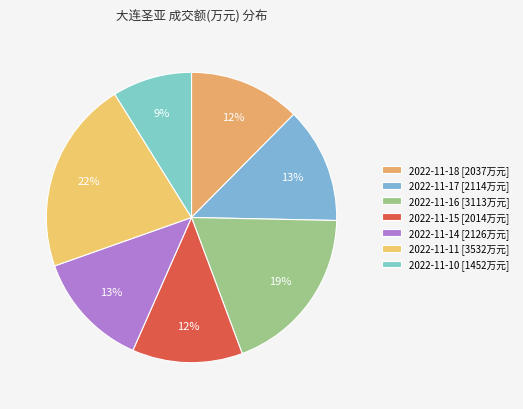

True or false: 2022-11-18 accounts for 12% of the total.

True